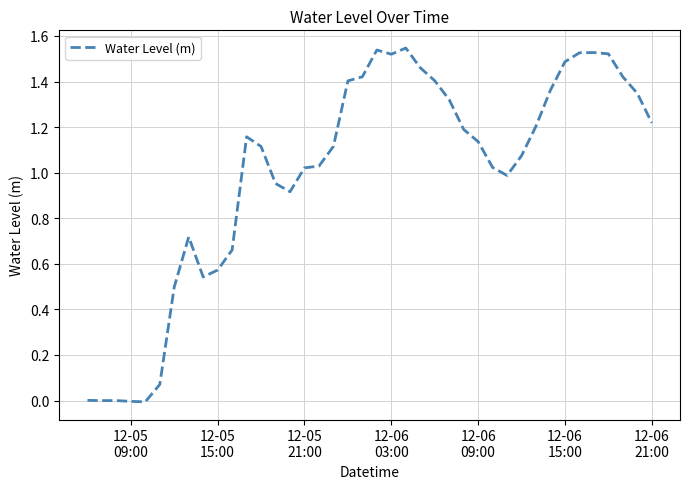

What is the difference between the maximum and minimum values?

1.6